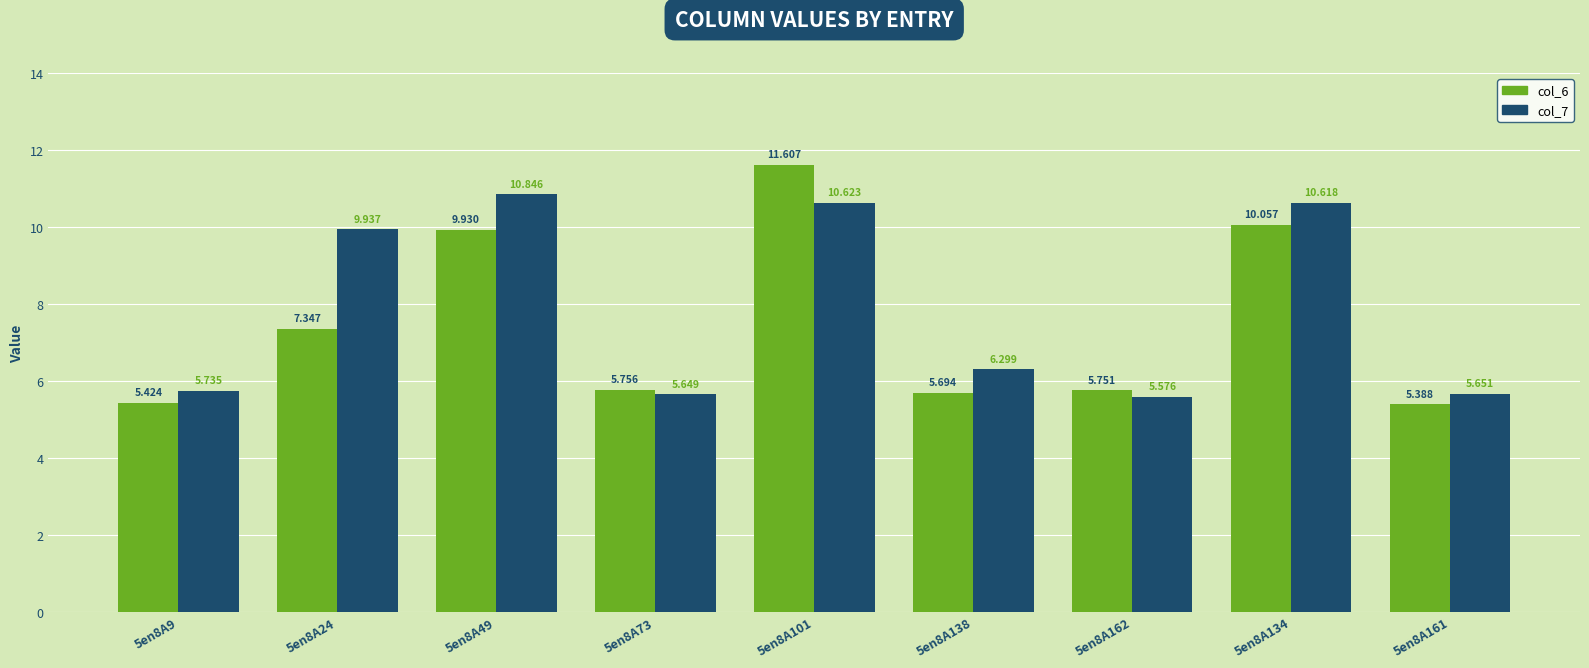

At how many categories does at least one series exceed 9?

4